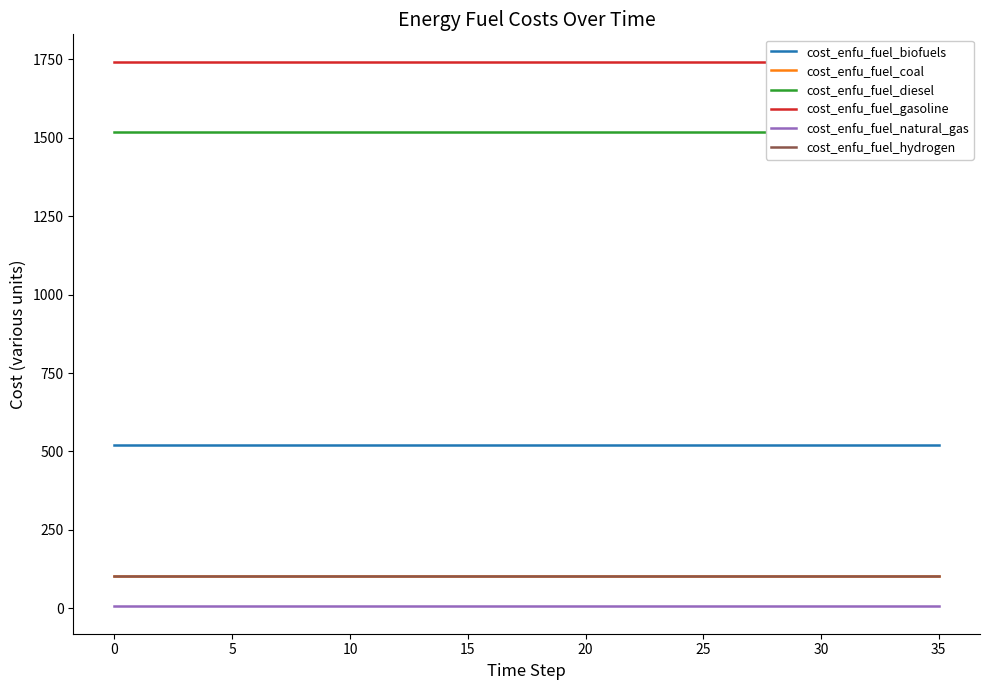

What are all the series names shown in the legend?

cost_enfu_fuel_biofuels, cost_enfu_fuel_coal, cost_enfu_fuel_diesel, cost_enfu_fuel_gasoline, cost_enfu_fuel_natural_gas, cost_enfu_fuel_hydrogen